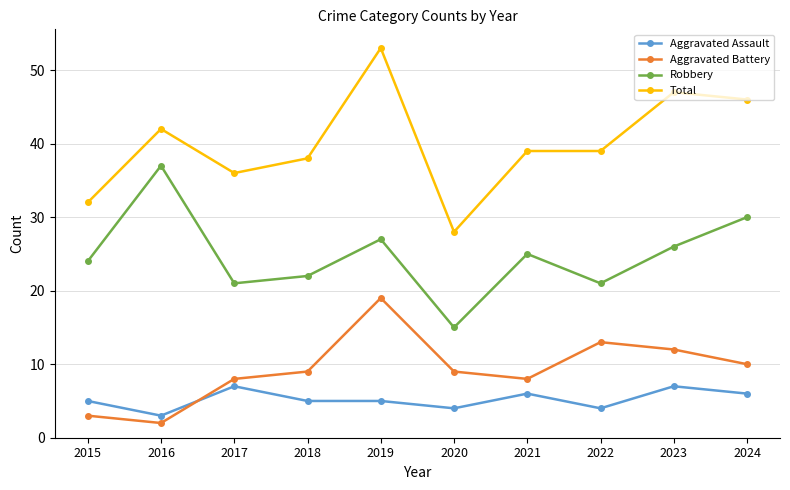

True or false: Robbery and Total intersect in this chart.

False